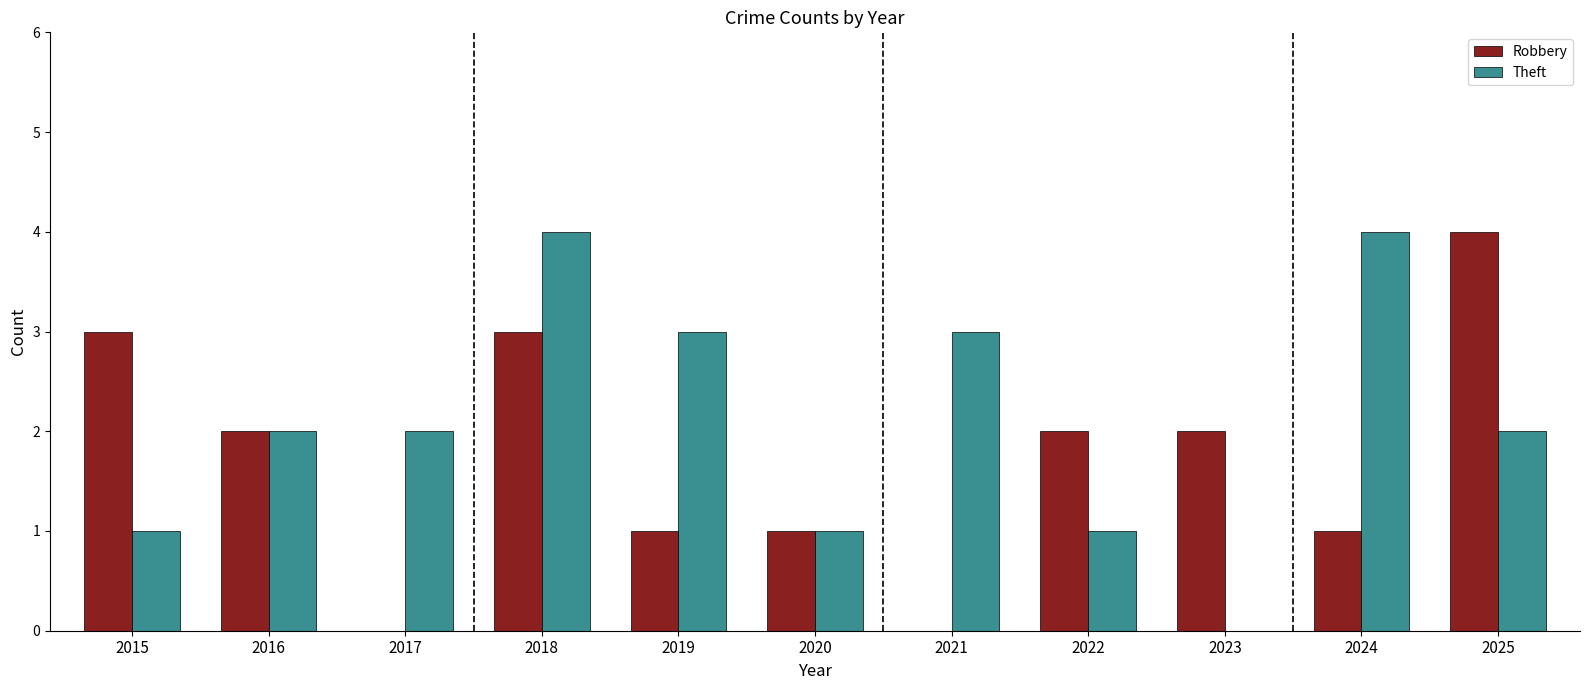

Where does the Robbery series first go above 2?

2015